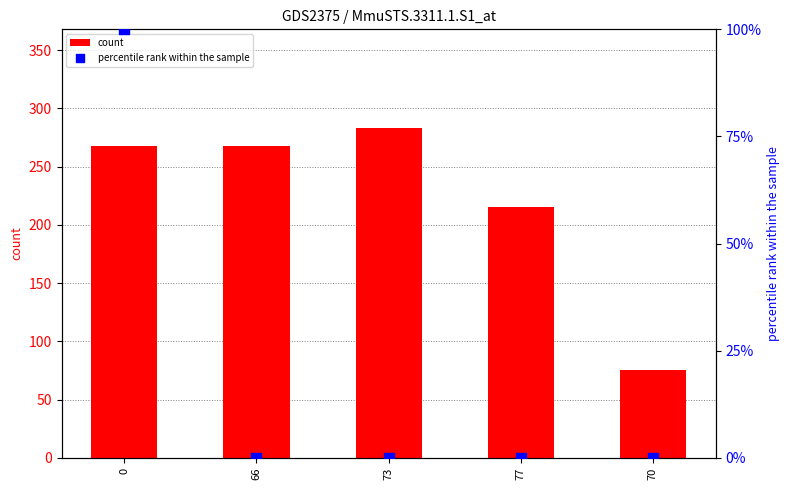

Is the value of percentile rank within the sample at 73 greater than the value of count at 73?

No